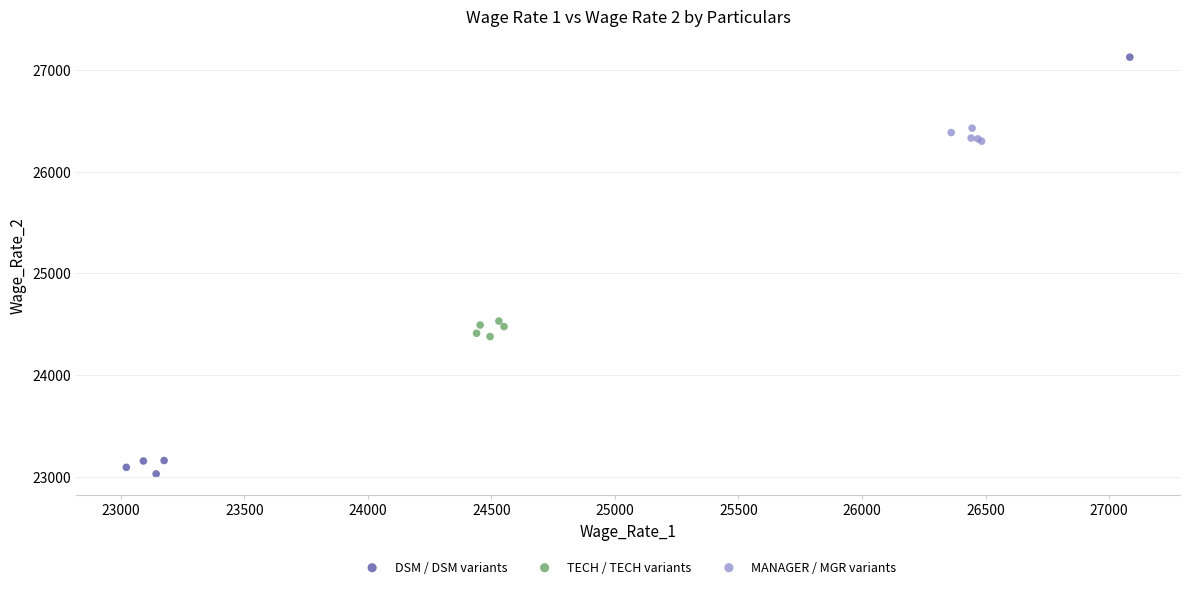

What are all the series names shown in the legend?

DSM / DSM variants, TECH / TECH variants, MANAGER / MGR variants